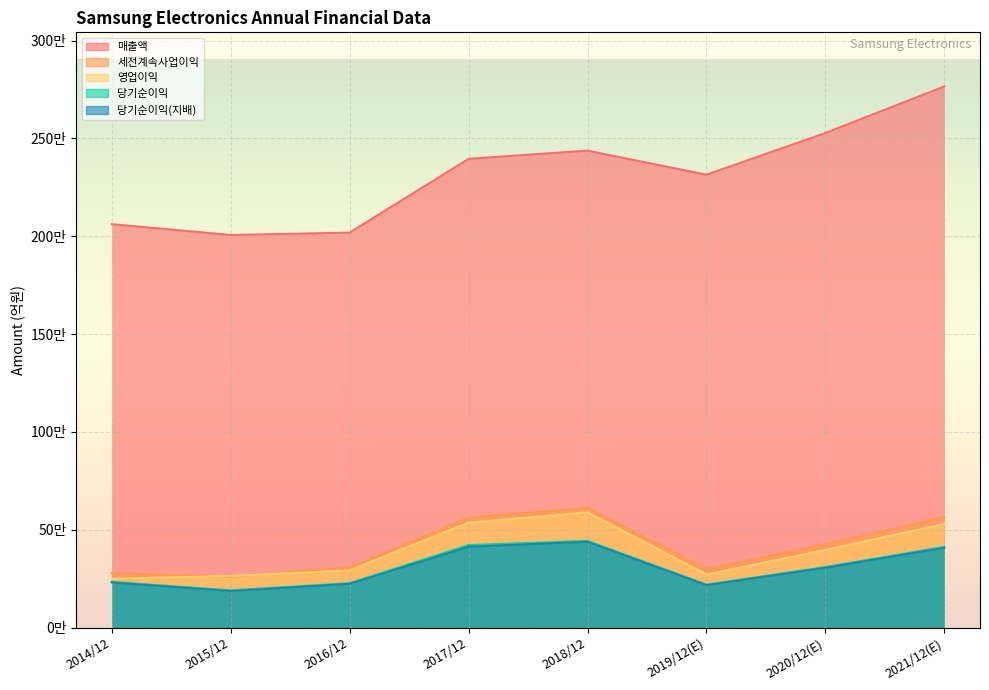

What is the difference between the 영업이익 values at 2020/12(E) and 2016/12?

104470